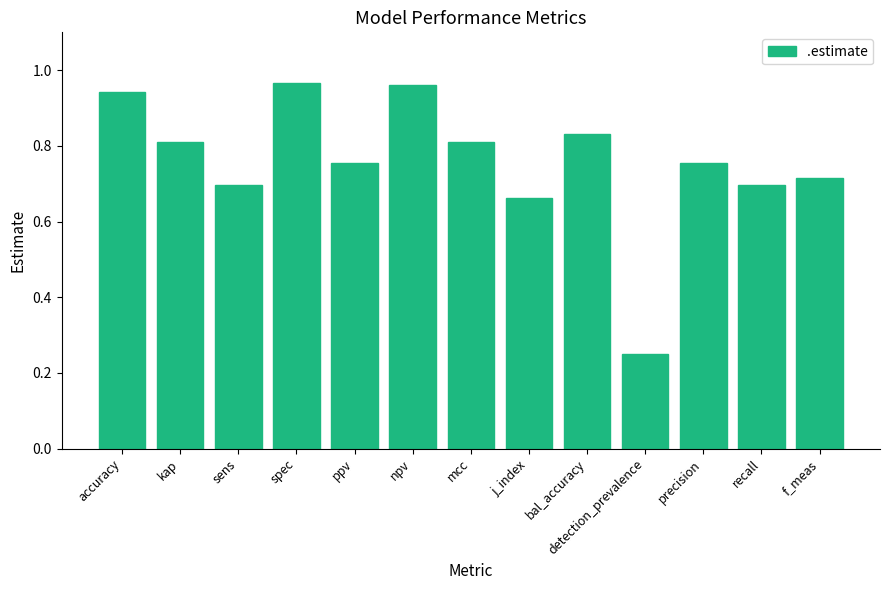

At which category does the chart reach its minimum across all series?

detection_prevalence